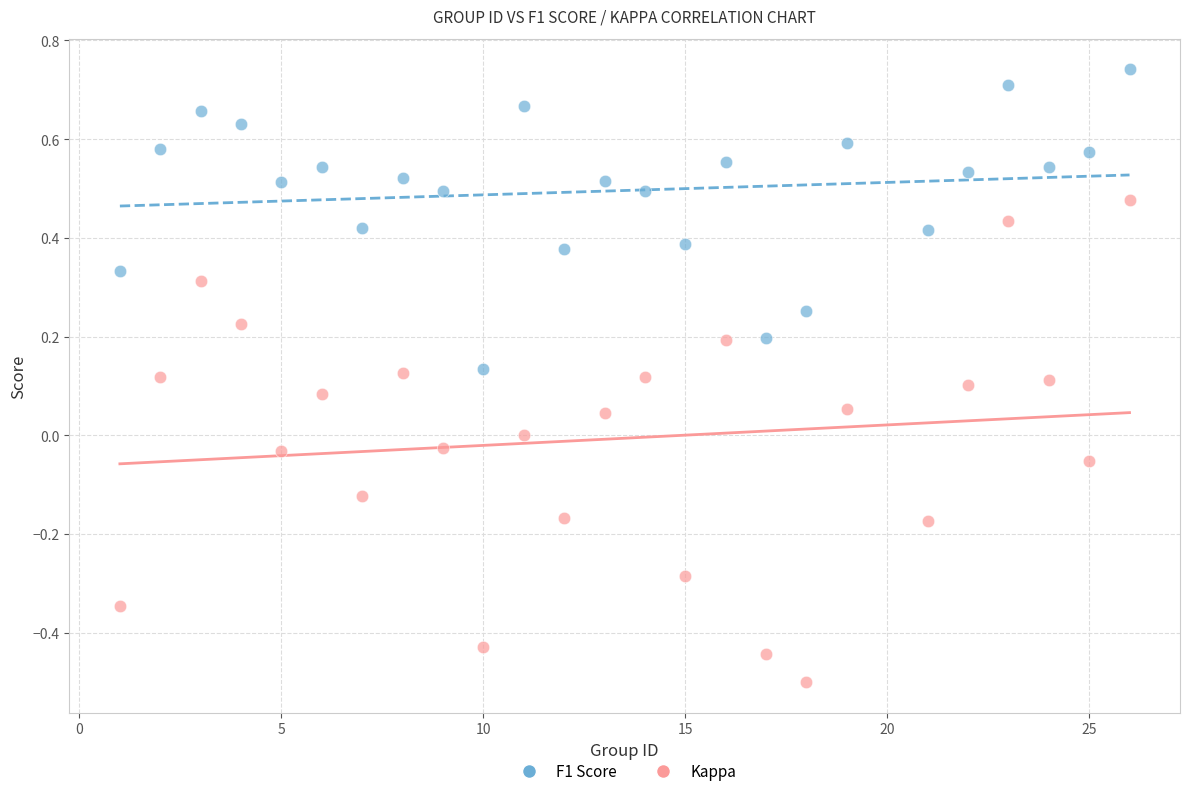

Which series reaches the minimum Y coordinate?

Kappa